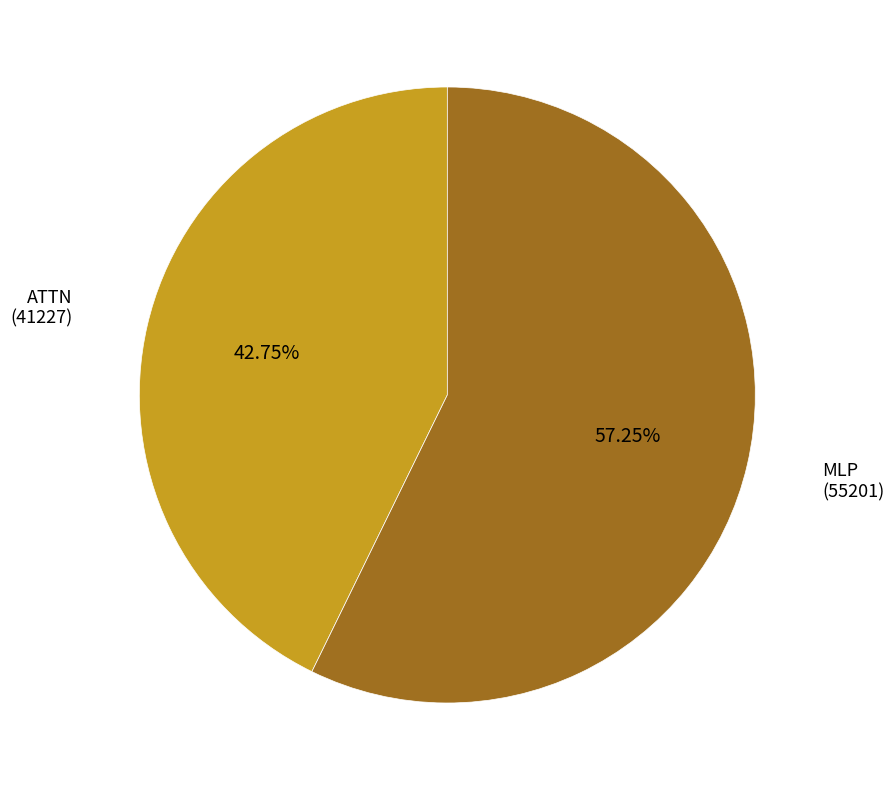

Count the number of slices in the pie.

2